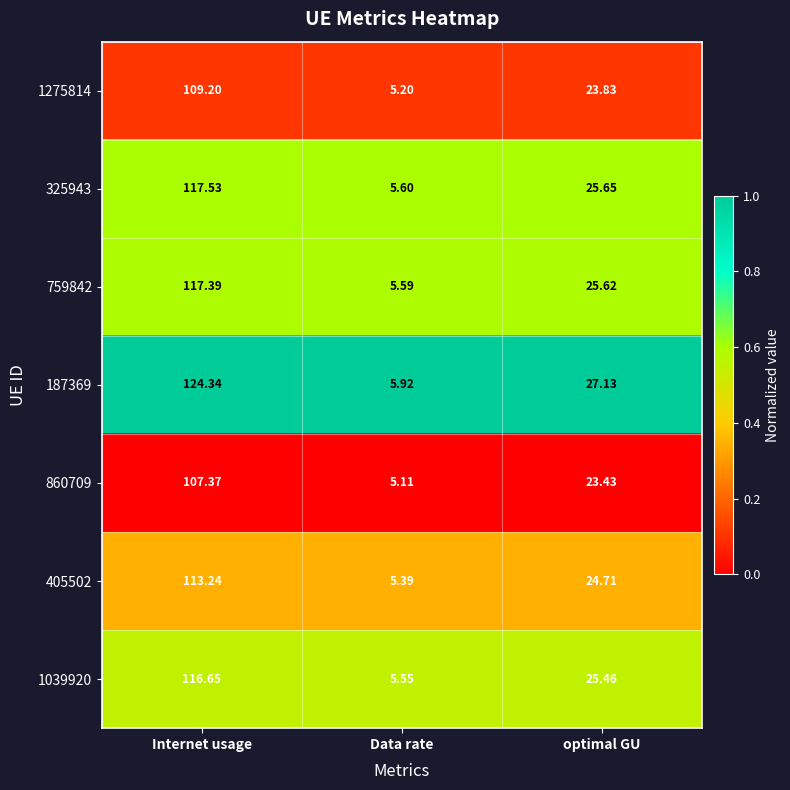

At which category is the sum across all series the highest?

Internet usage